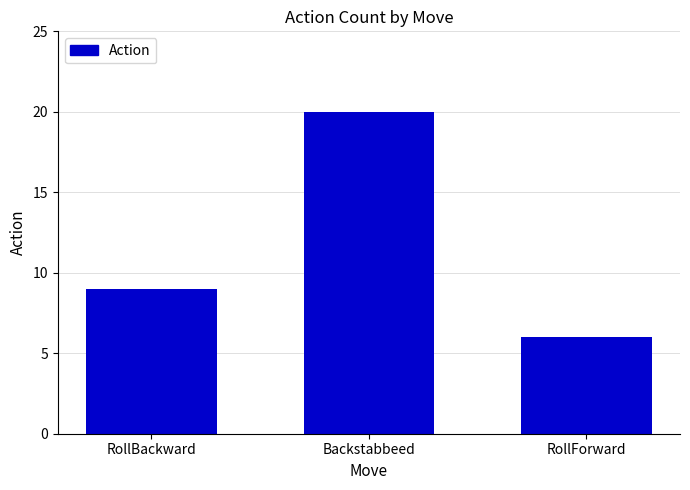

Reading left to right, what are all the values shown in this chart?

RollBackward=9	Backstabbeed=20	RollForward=6